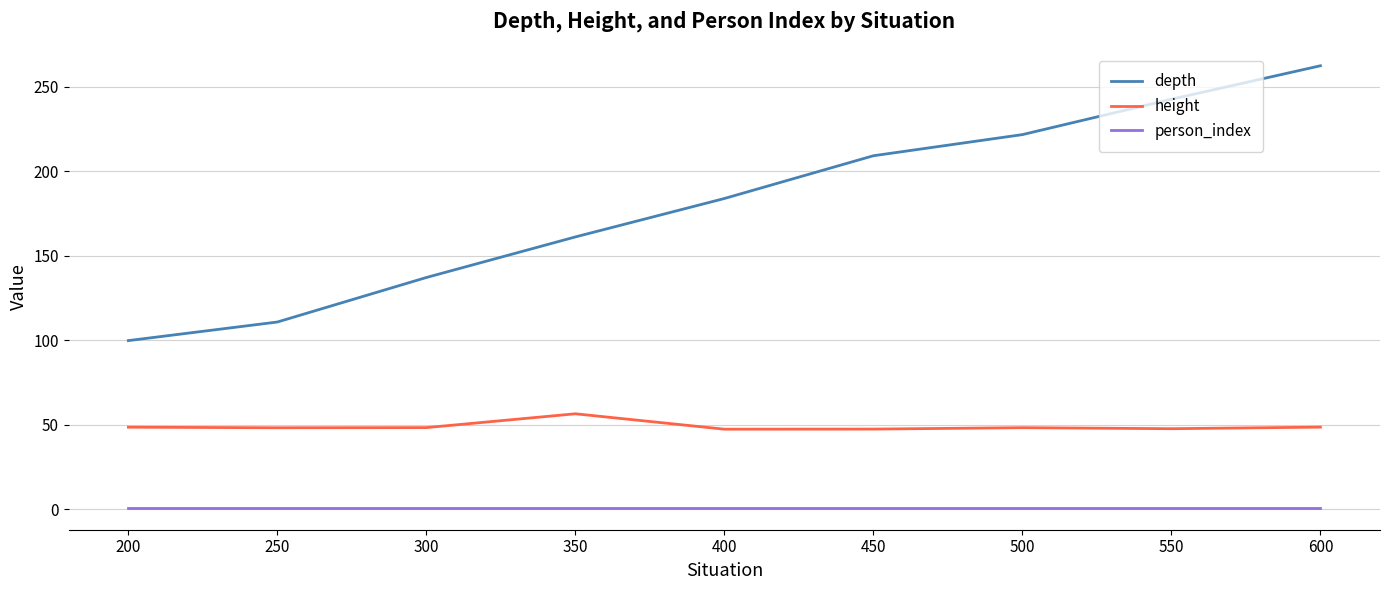

True or false: person_index and height intersect in this chart.

False